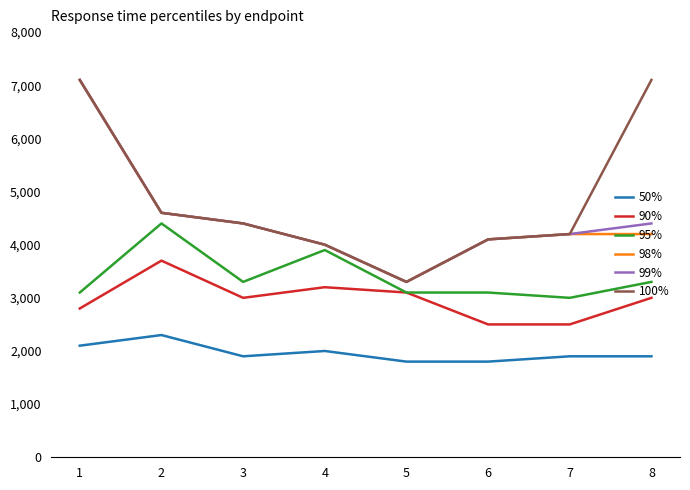

The 95% series shows 861 at 1. True or false?

False